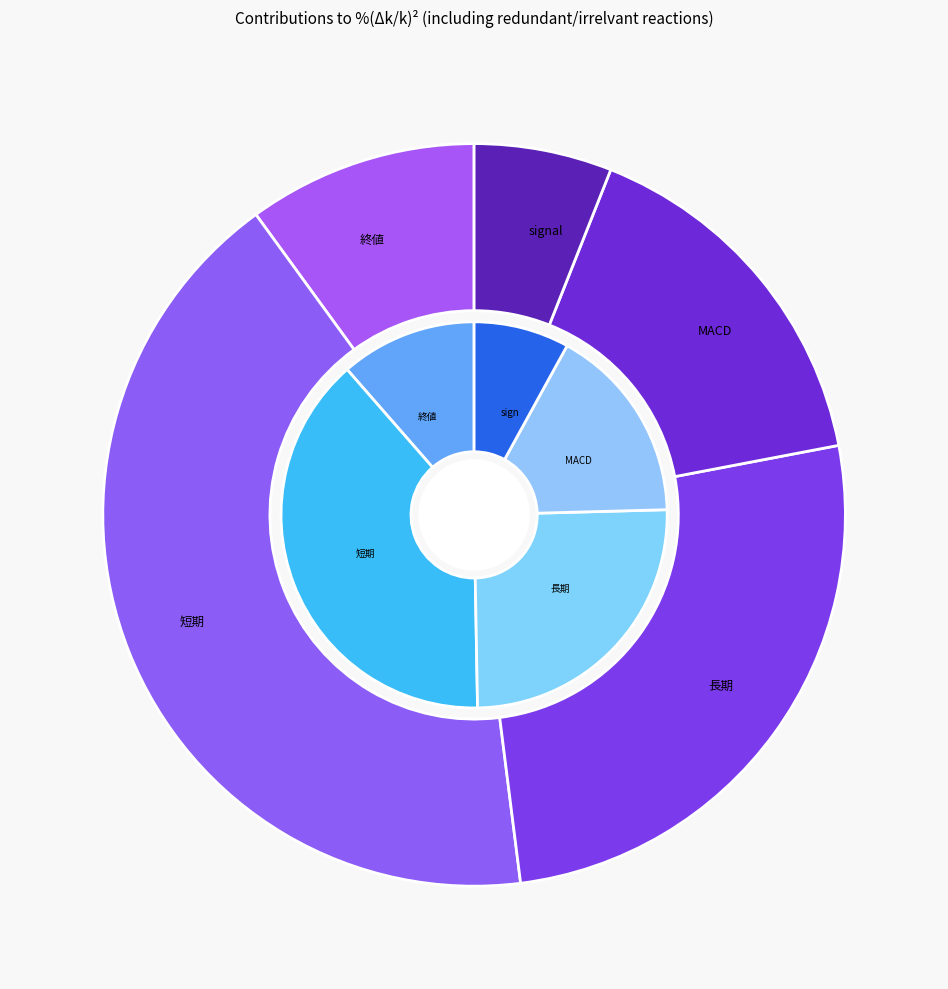

Is the sum of 終値 and 短期 greater than half?

Yes